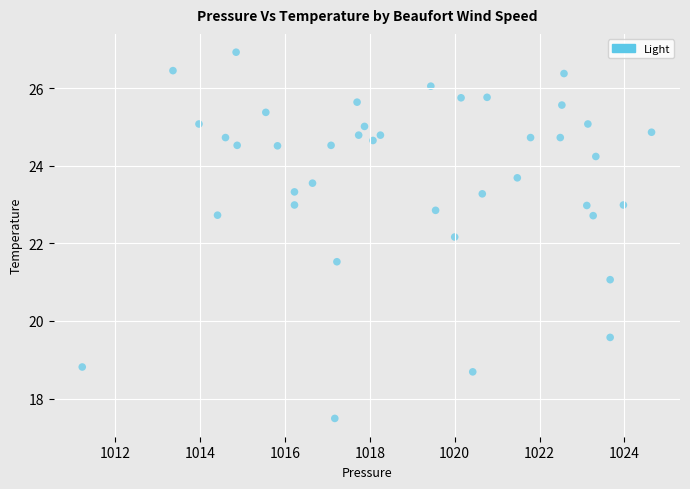

What Y value in the scatter plot is closest to 22?

22.2